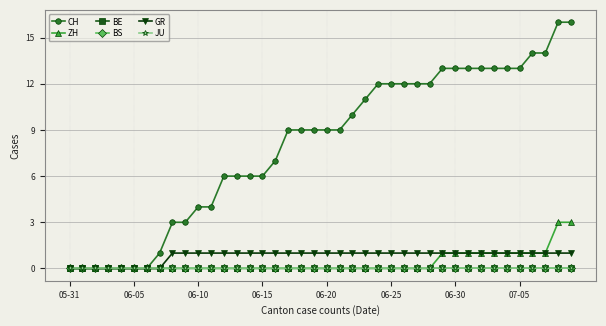

What are all the series names shown in the legend?

CH, ZH, BE, BS, GR, JU